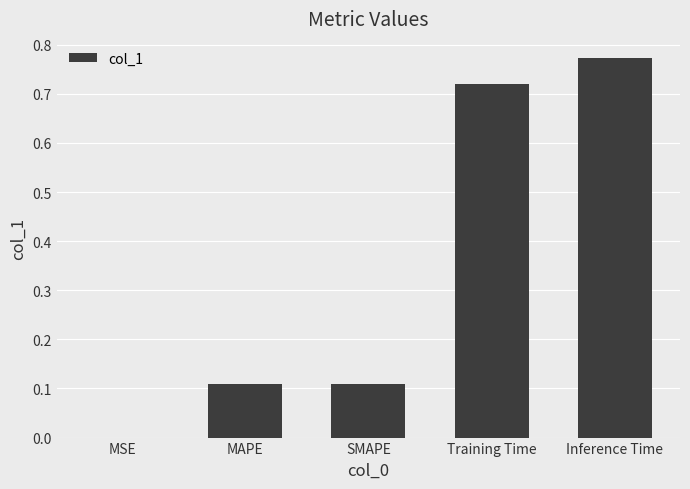

What is the sum of all values?

1.7